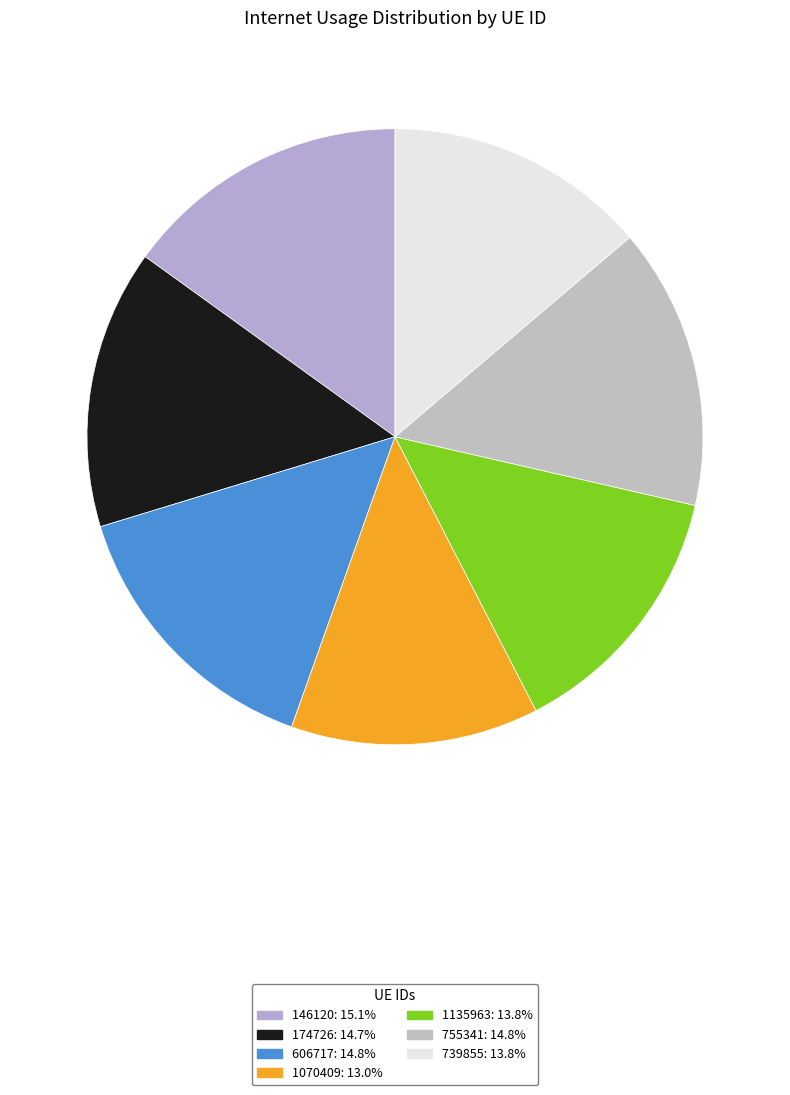

The 739855 slice represents 24% of the pie. True or false?

False